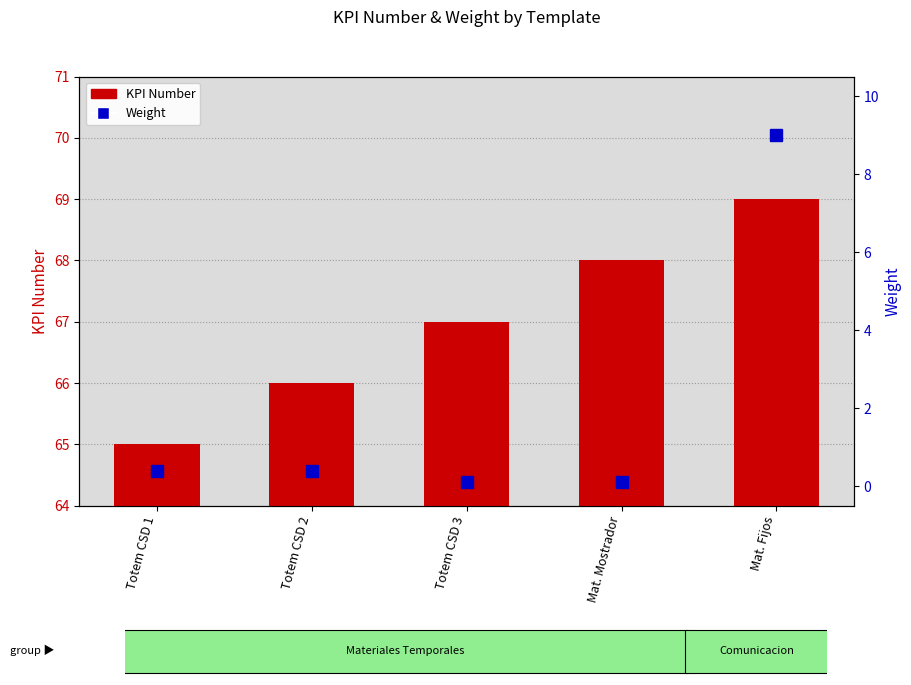

What is the greatest value displayed?

69.0